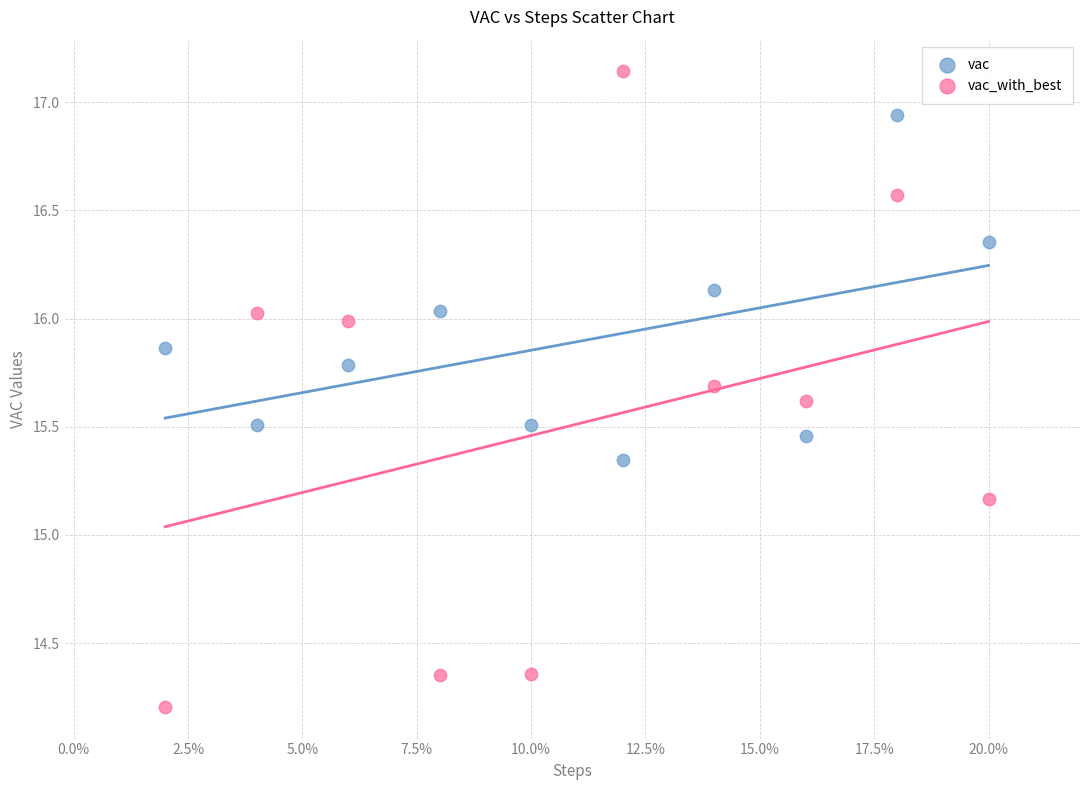

Across all data points, what is the range of Y values (max minus min)?

2.9